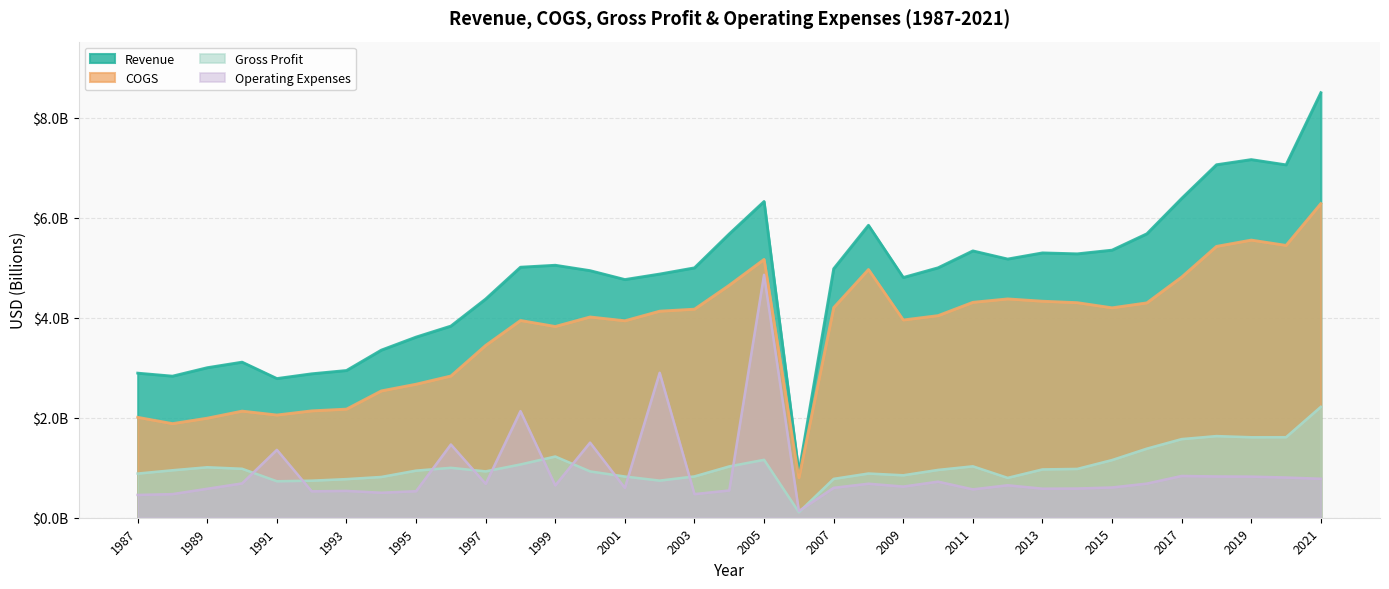

The value of Revenue at 2012 is 5.2. True or false?

True